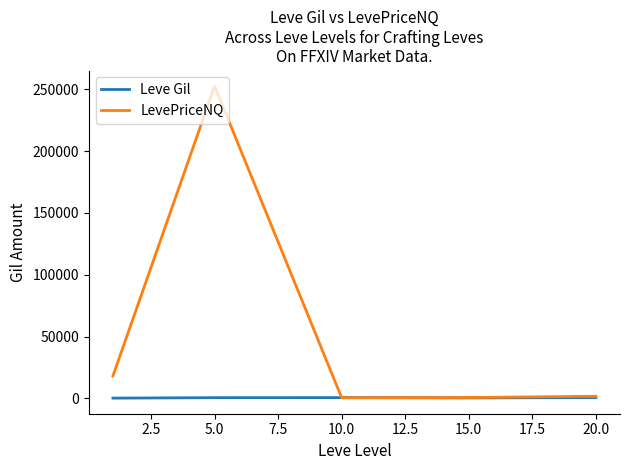

Which series has the largest range (max minus min)?

LevePriceNQ